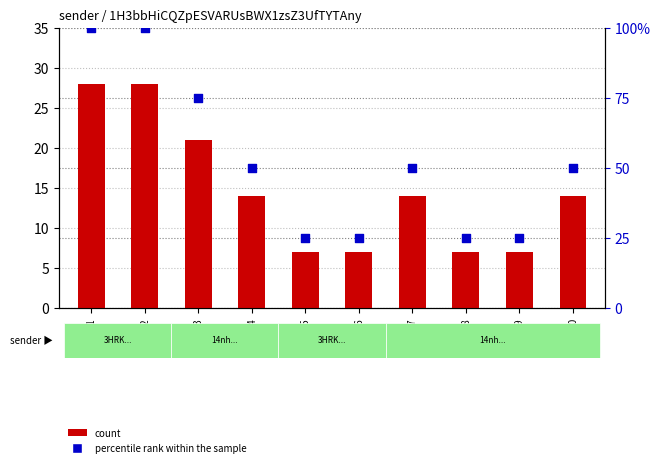

What is the total value across all series at R7?

64